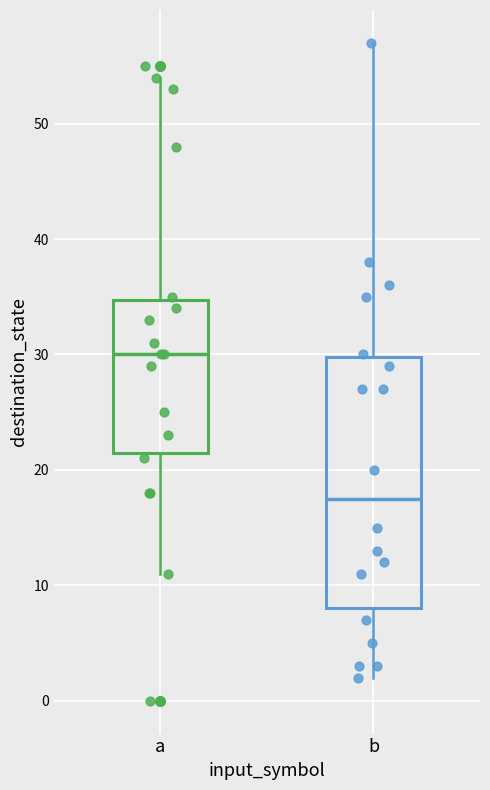

Reading left to right, transcribe this box plot: for each box, give where its median line is, the range the box spans, and where its two whiskers end, as read against the y-axis. The values are not printed on the chart, so give them approximately, as read against the axis.

a: median 30, box 22 to 35, whiskers 11 to 54
b: median 18, box 8 to 30, whiskers 2 to 57